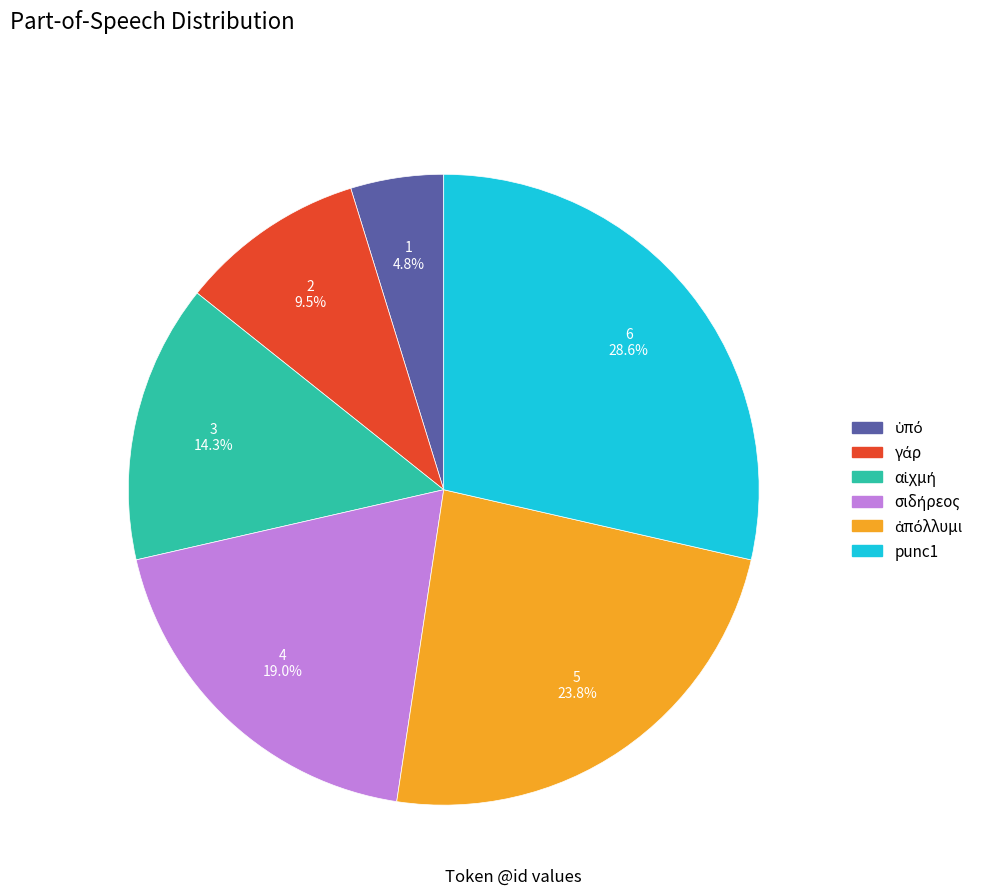

Which slice is the largest?

punc1